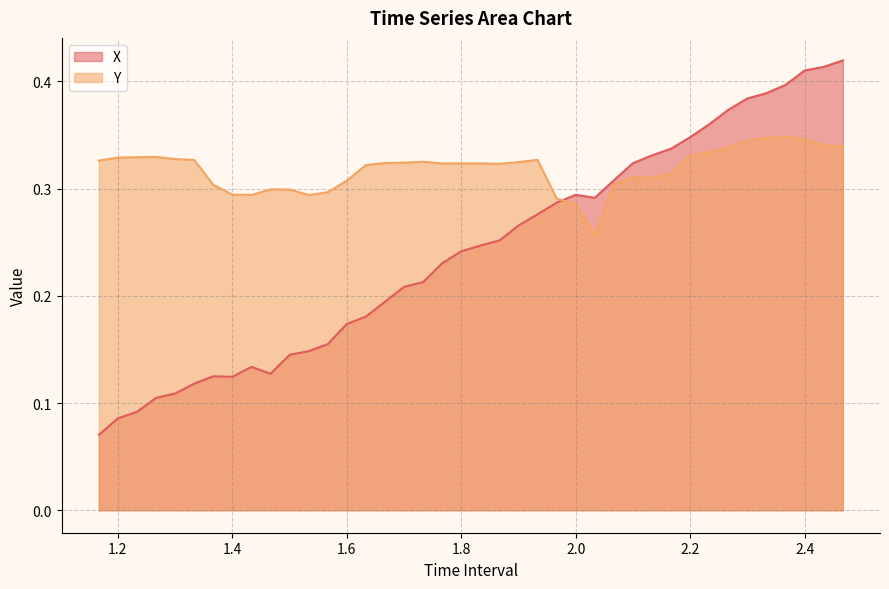

Which series has the widest spread of values?

X